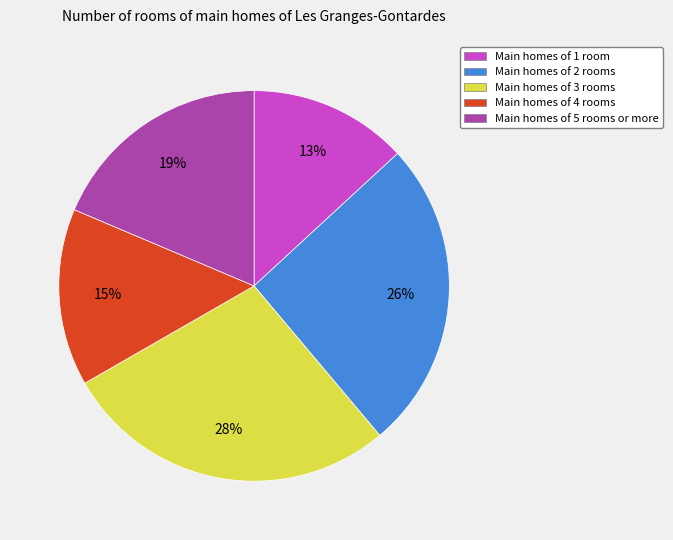

Rank the categories by value from highest to lowest.

Main homes of 3 rooms, Main homes of 2 rooms, Main homes of 5 rooms or more, Main homes of 4 rooms, Main homes of 1 room